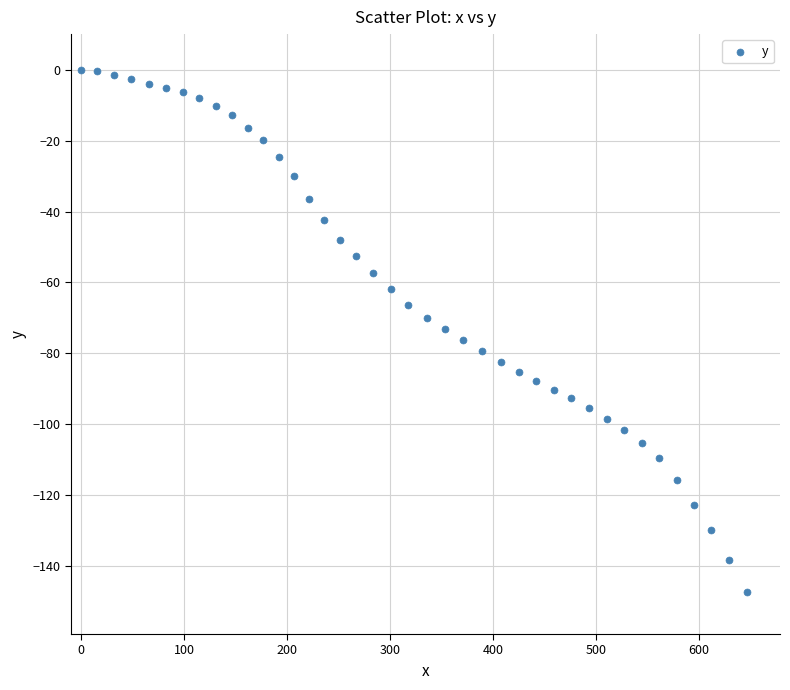

What is the range of X values (max minus min)?

646.8